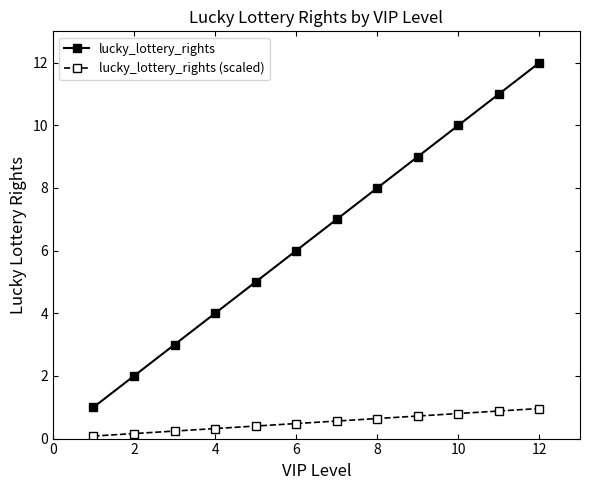

Reading right to left, extract all data points from this chart.

lucky_lottery_rights: 12.0	11.0	10.0	9.0	8.0	7.0	6.0	5.0	4.0	3.0	2.0	1.0
lucky_lottery_rights (scaled): 1.0	0.9	0.8	0.7	0.6	0.6	0.5	0.4	0.3	0.2	0.2	0.1